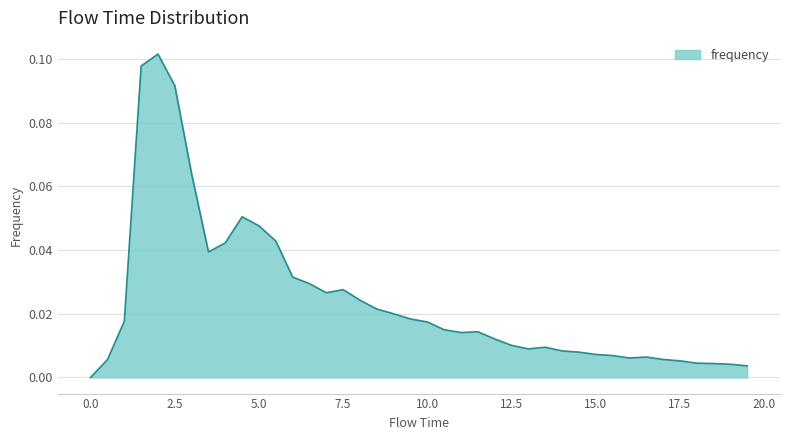

Reading left to right, what are all the values shown in this chart?

0.0=0.0	0.5=0.0	1.0=0.0	1.5=0.1	2.0=0.1	2.5=0.1	3.0=0.1	3.5=0.0	4.0=0.0	4.5=0.1	5.0=0.0	5.5=0.0	6.0=0.0	6.5=0.0	7.0=0.0	7.5=0.0	8.0=0.0	8.5=0.0	9.0=0.0	9.5=0.0	10.0=0.0	10.5=0.0	11.0=0.0	11.5=0.0	12.0=0.0	12.5=0.0	13.0=0.0	13.5=0.0	14.0=0.0	14.5=0.0	15.0=0.0	15.5=0.0	16.0=0.0	16.5=0.0	17.0=0.0	17.5=0.0	18.0=0.0	18.5=0.0	19.0=0.0	19.5=0.0